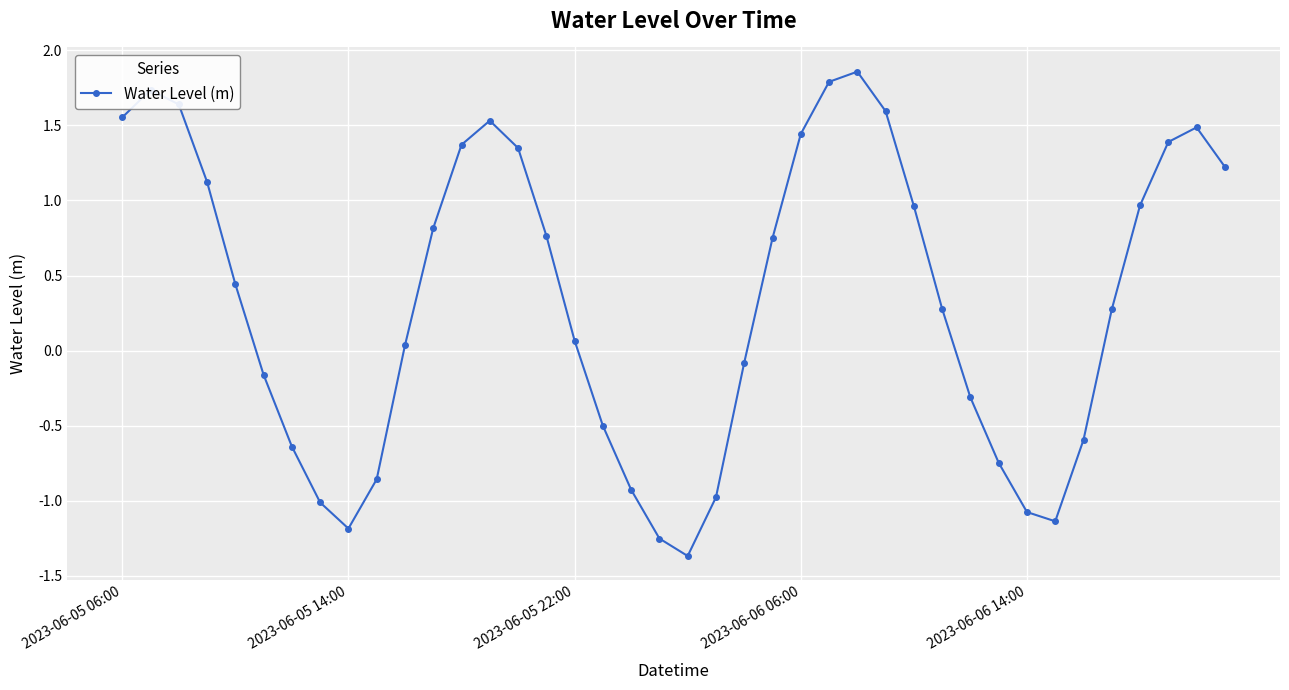

True or false: there are more than 0 points higher than both neighbors.

True